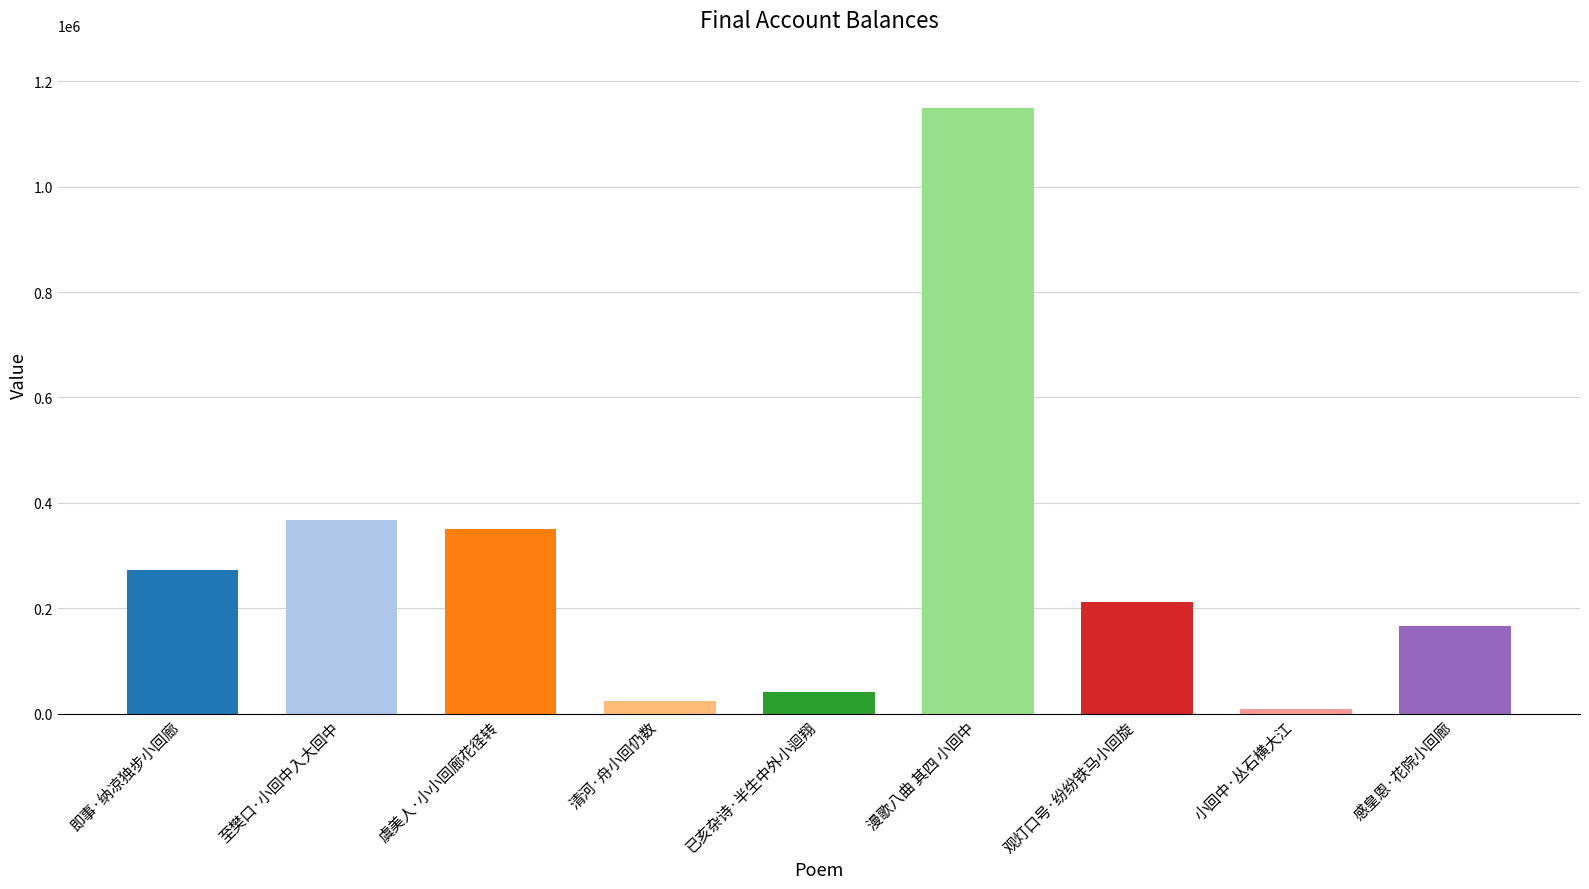

How many data points does each series have?

9